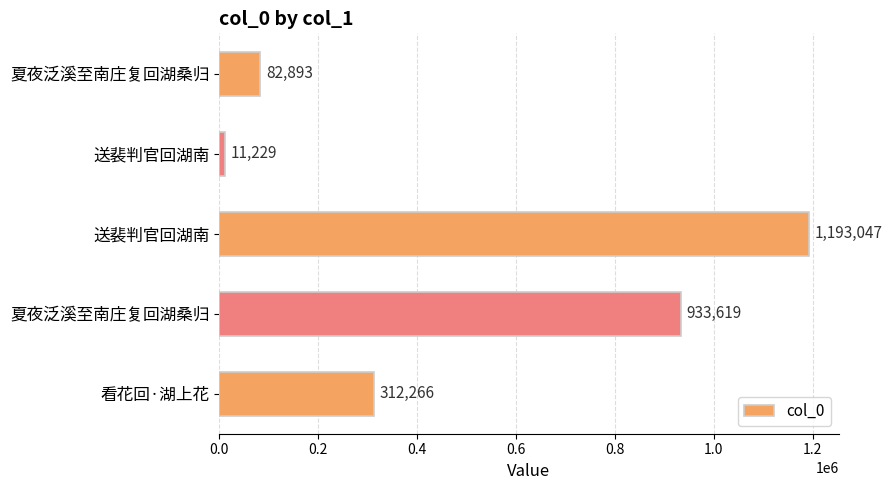

How many bars are there in total?

5